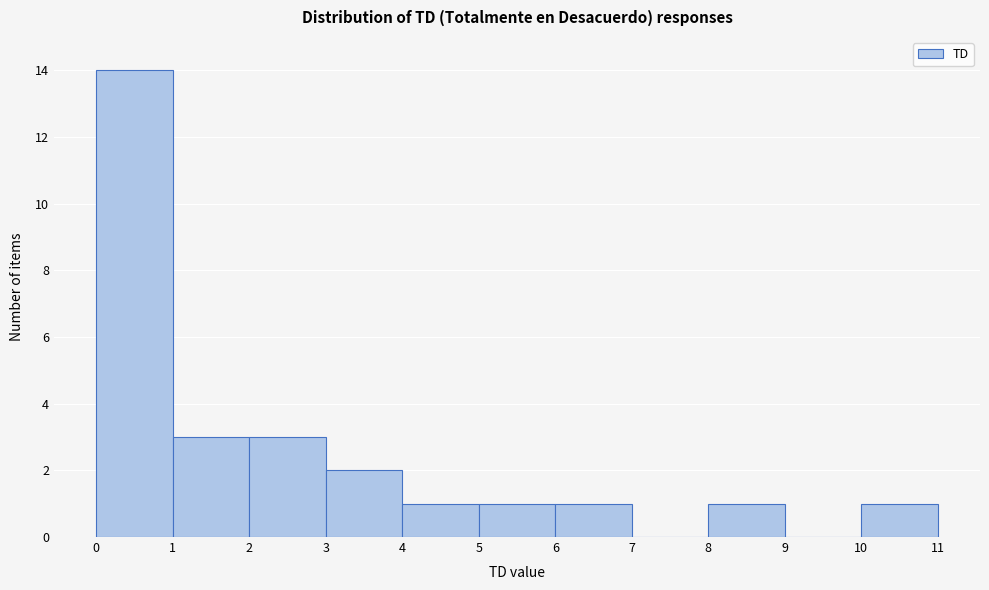

How tall is the bar that spans 1 to 2 on the x-axis? The values are not printed on the chart, so give them approximately, as read against the axis.

3